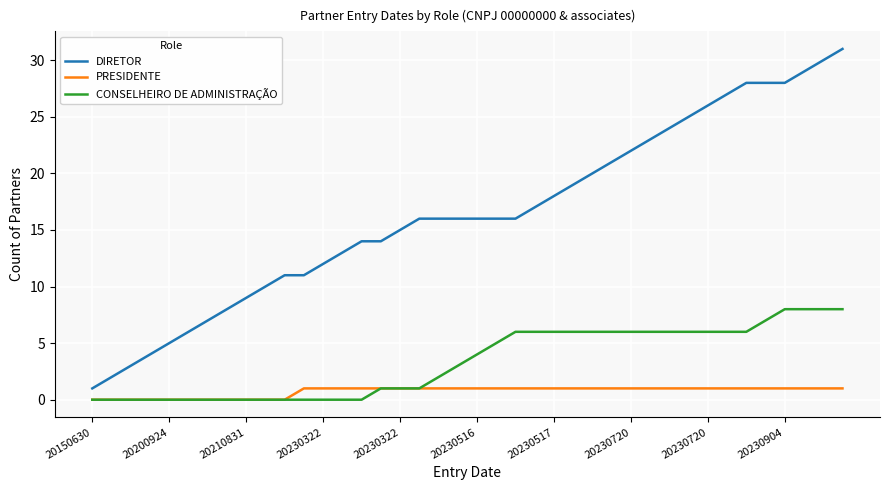

Which series has the largest total across all categories?

DIRETOR